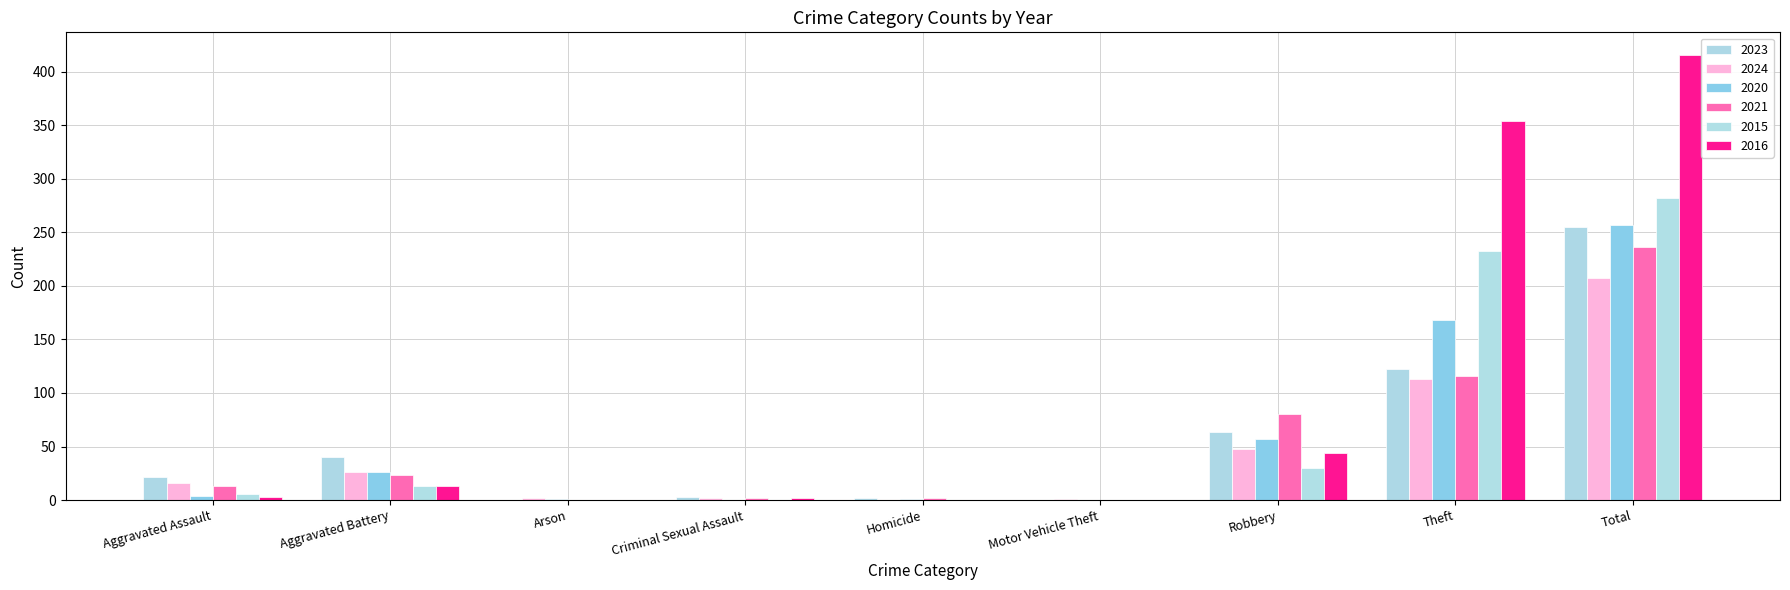

What is the average value of the 2020 series?

57